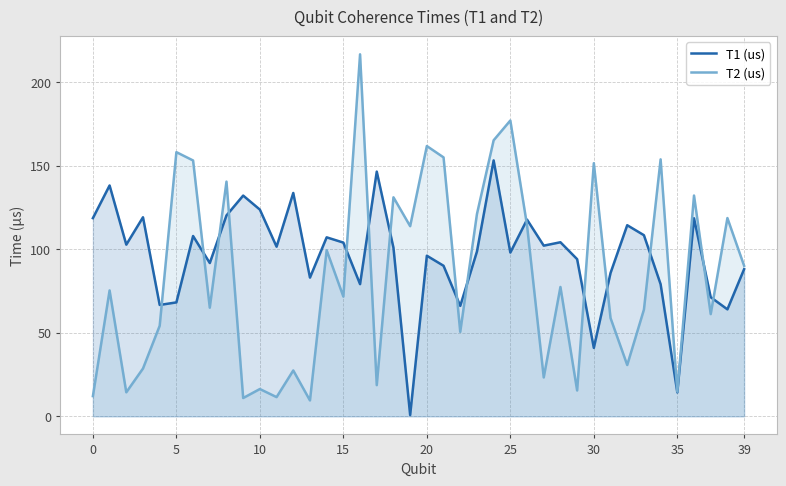

Which series has the largest total across all categories?

T1 (us)